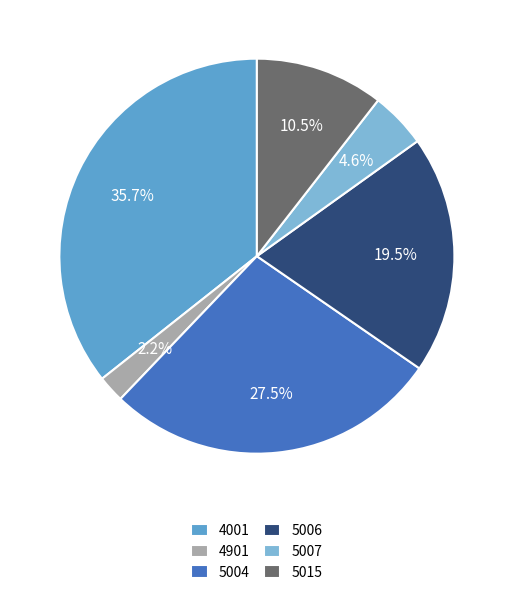

Which category has the smallest portion of the pie?

4901